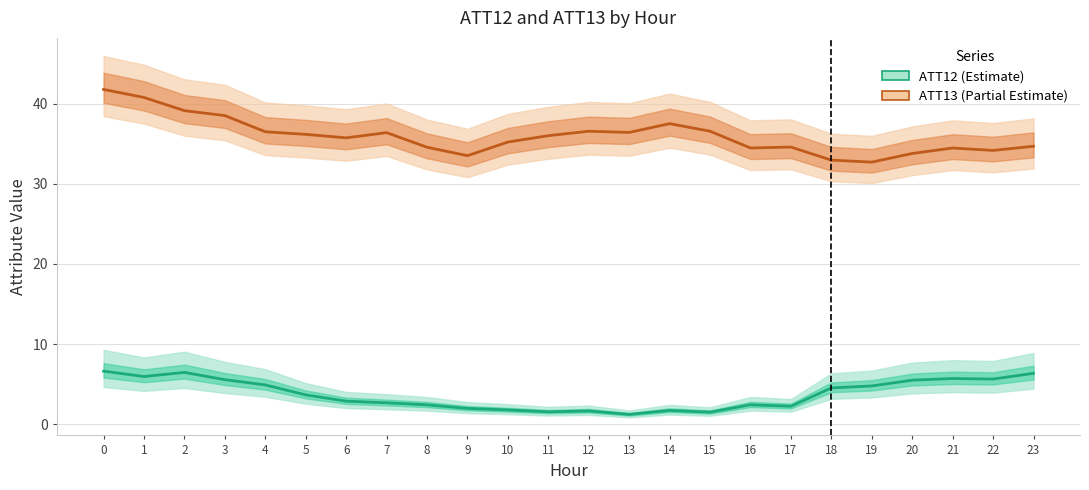

What is the average value of the ATT12 series?

3.7